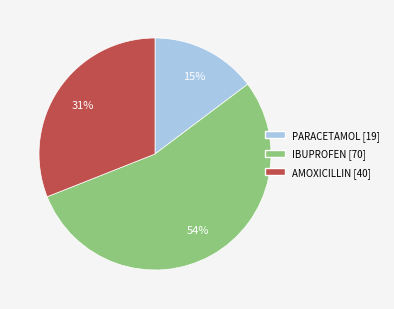

Does PARACETAMOL represent more than half of the total?

No